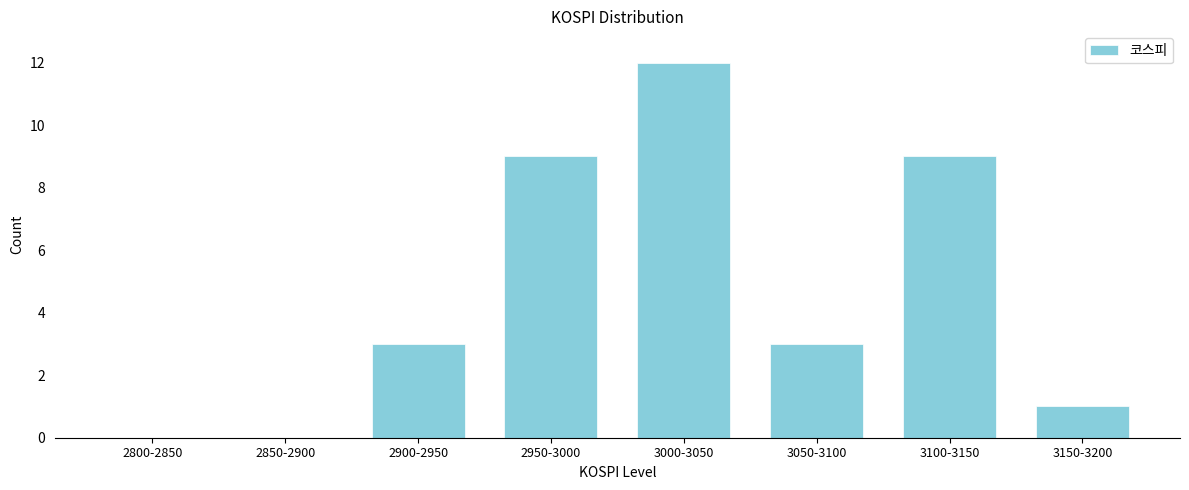

Reading left to right, what are all the values shown in this chart?

2800-2850=0	2850-2900=0	2900-2950=3	2950-3000=9	3000-3050=12	3050-3100=3	3100-3150=9	3150-3200=1